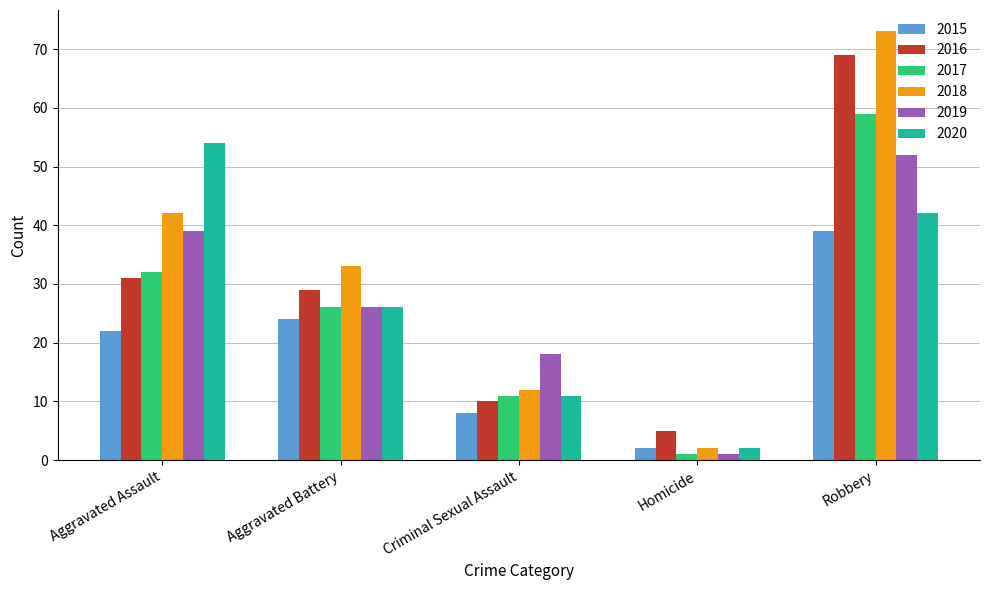

Rank the series at Robbery from highest to lowest value.

2018, 2016, 2017, 2019, 2020, 2015